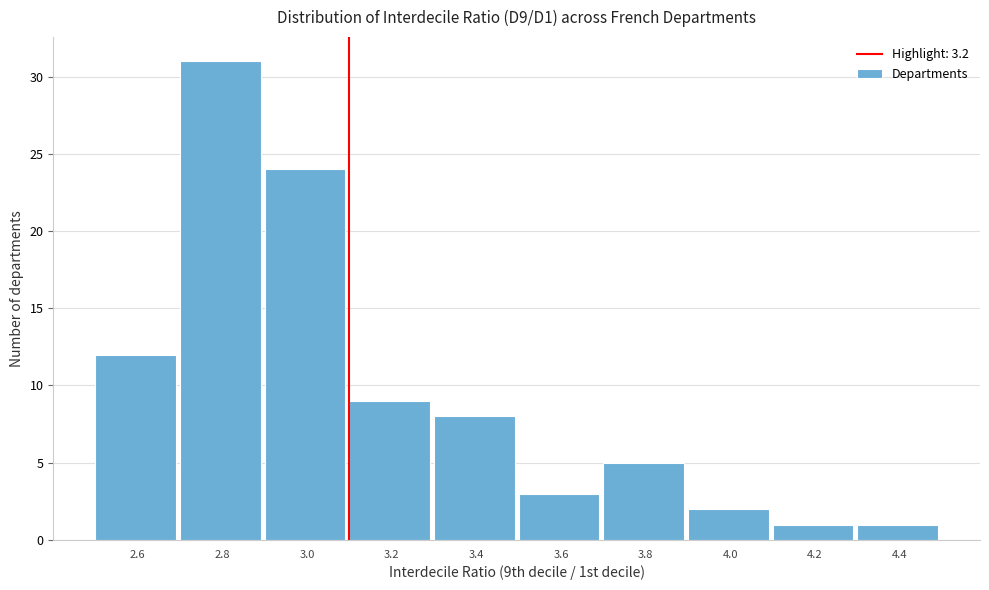

Reading right to left, extract all data points from this chart.

1	1	2	5	3	8	9	24	31	12